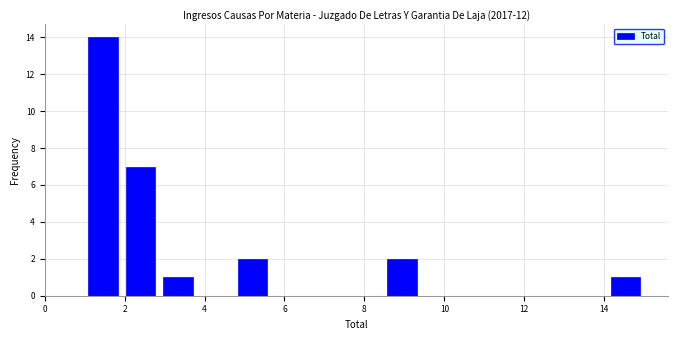

Reading left to right, transcribe this chart: for each bar, give the range it covers on the x-axis and its height. Neither the bar edges nor the heights are printed on the chart, so give them approximately, as read against the axes.

1.0 to 2.0: 14
2.0 to 2.8: 7
2.8 to 3.8: 1
3.8 to 4.8: 0
4.8 to 5.6: 2
5.6 to 6.6: 0
6.6 to 7.6: 0
7.6 to 8.4: 0
8.4 to 9.4: 2
9.4 to 10.4: 0
10.4 to 11.2: 0
11.2 to 12.2: 0
12.2 to 13.2: 0
13.2 to 14.0: 0
14.0 to 15.0: 1